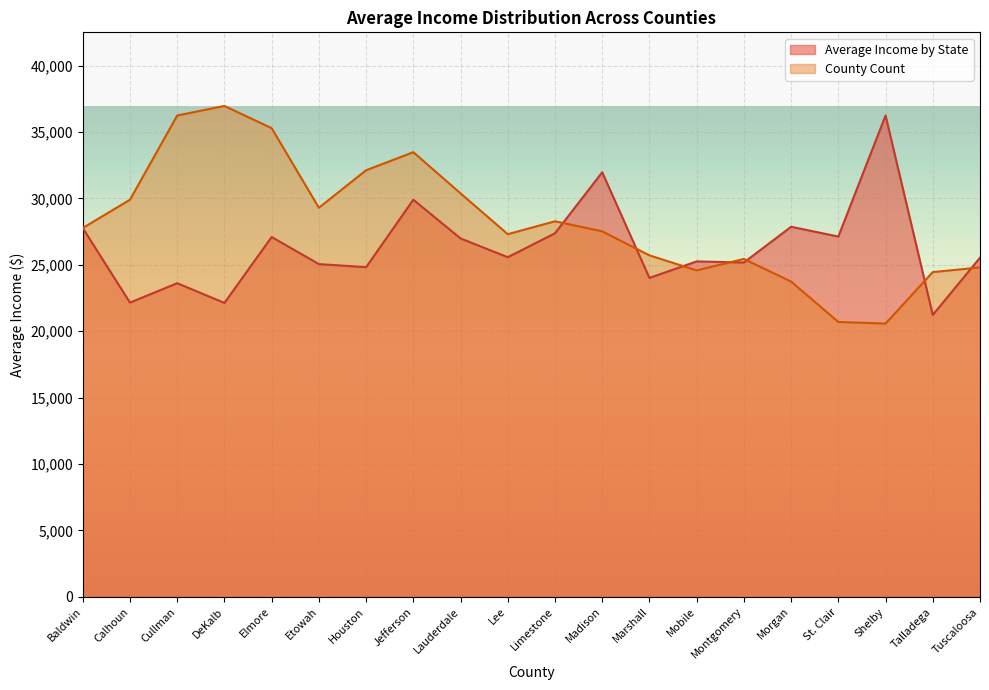

Is the value of Average Income by State at St. Clair greater than the value of County Count at Elmore?

No